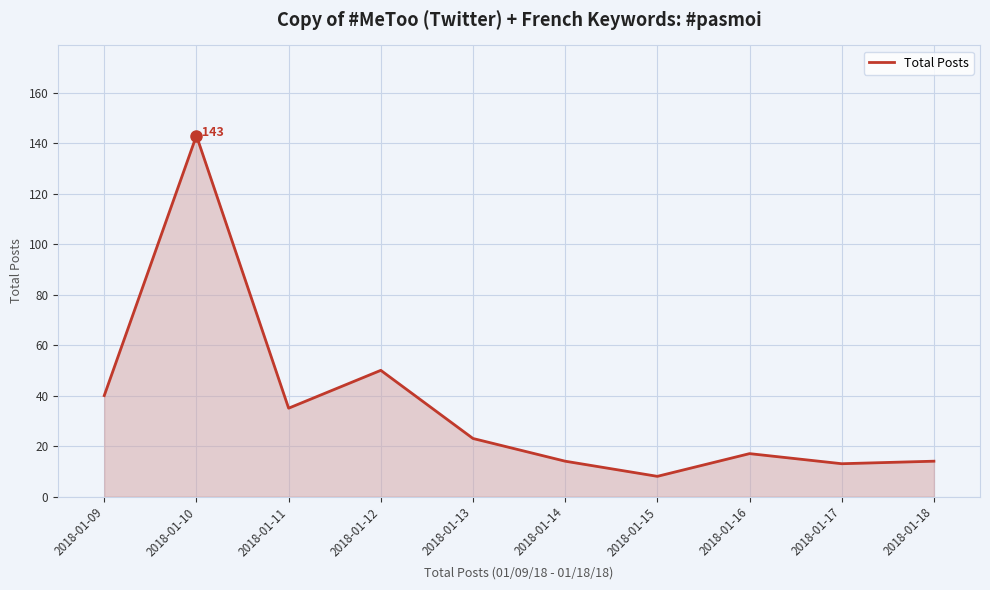

At which category does the chart reach its peak across all series?

2018-01-10